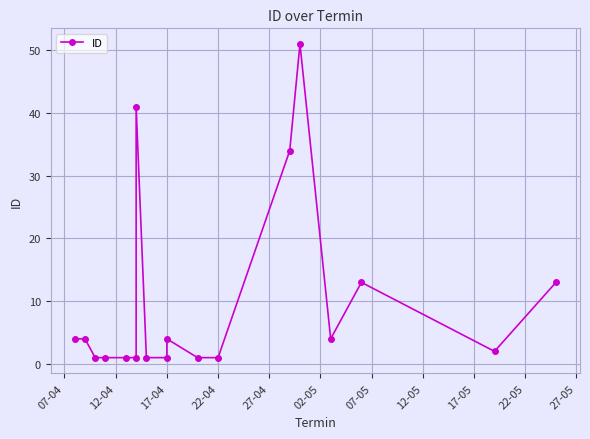

What is the average value?

10